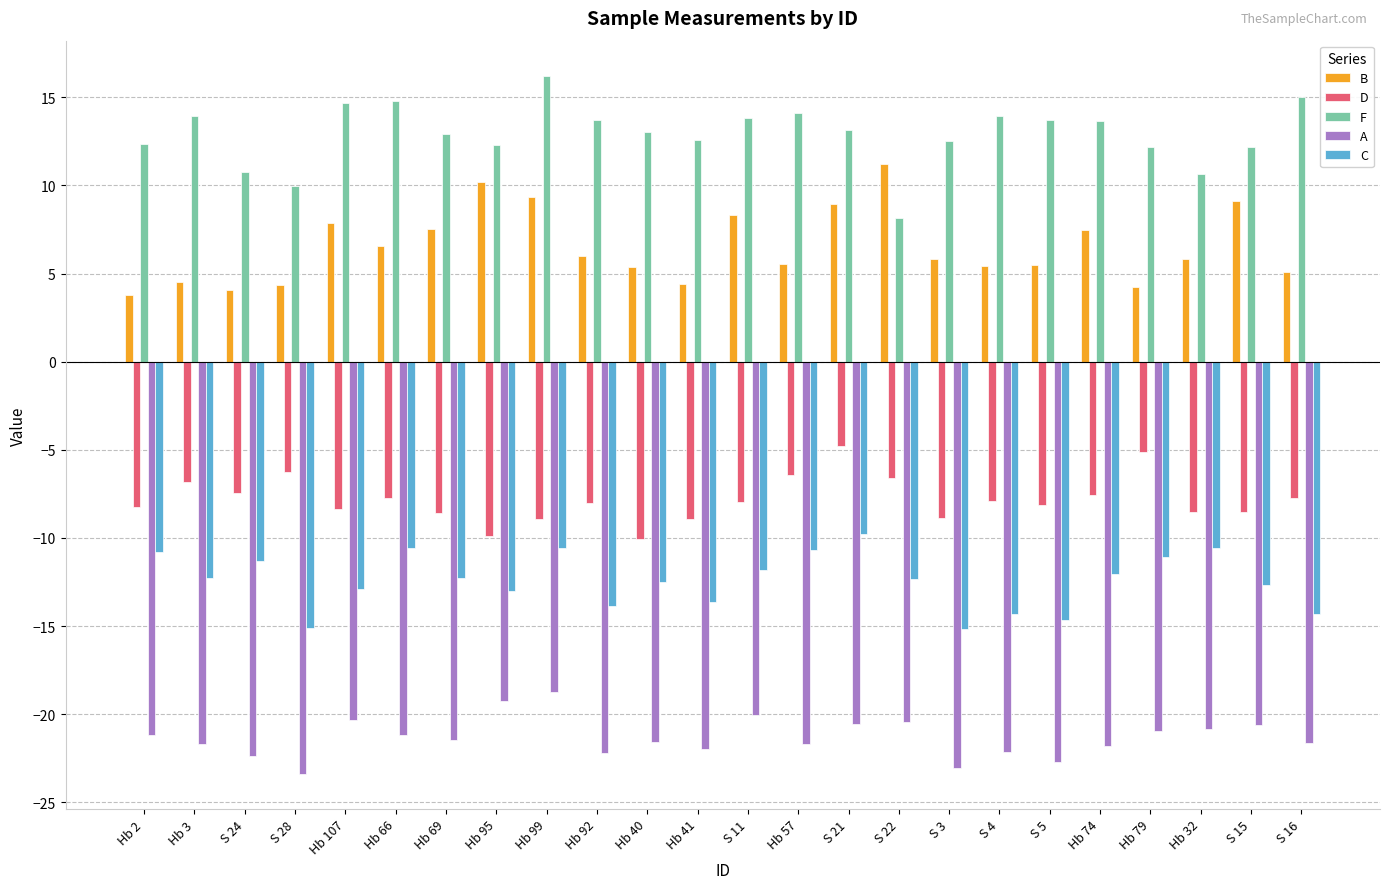

Which series has the largest total across all categories?

F